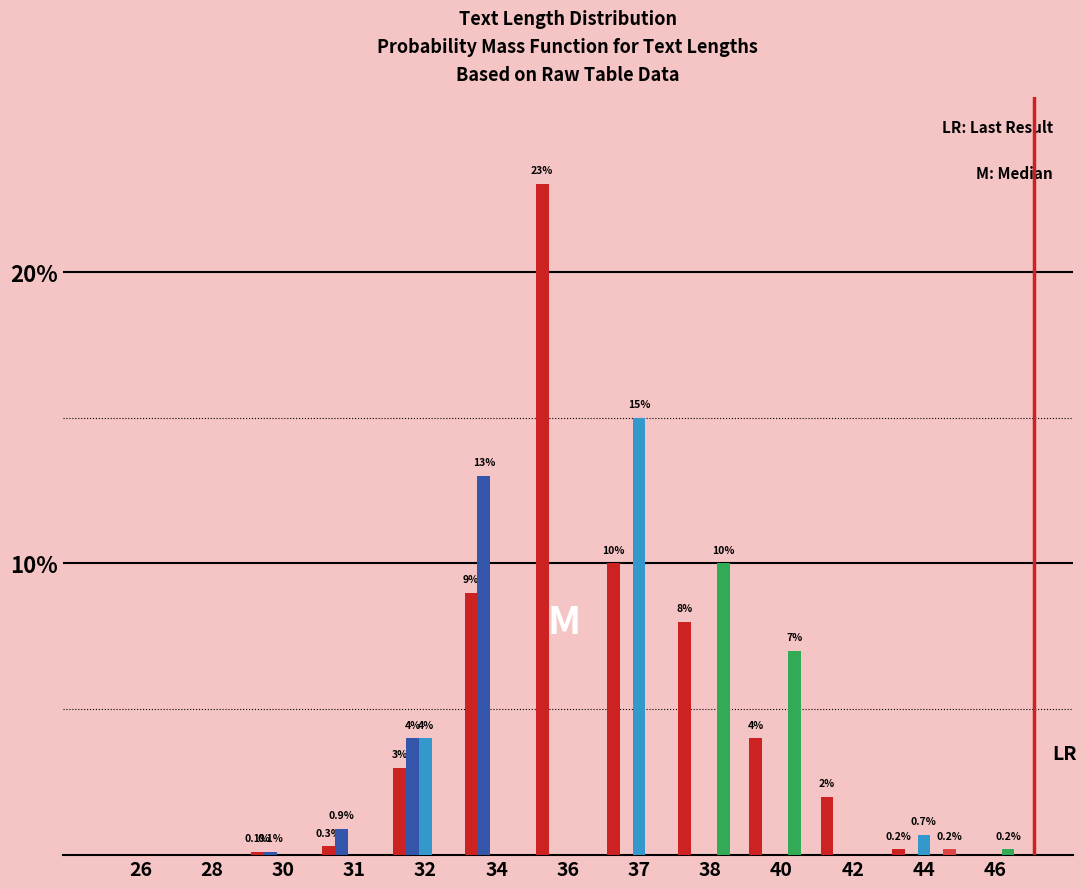

What is the maximum value shown in the chart?

23.0